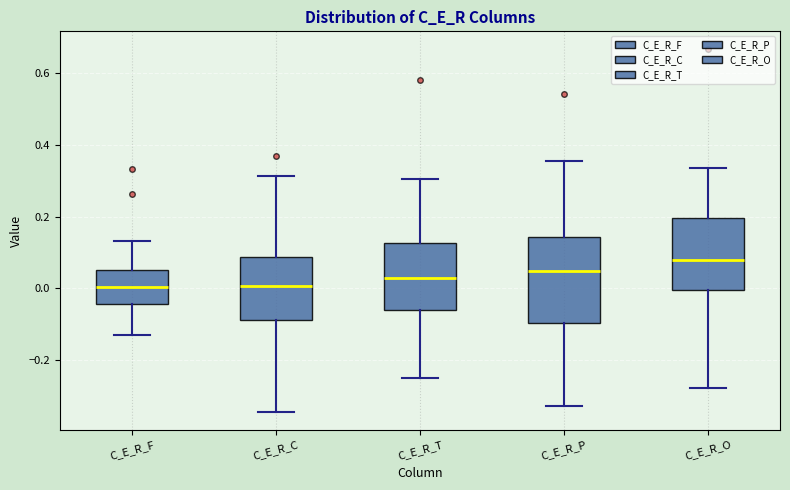

Which box has the highest median line?

C_E_R_O